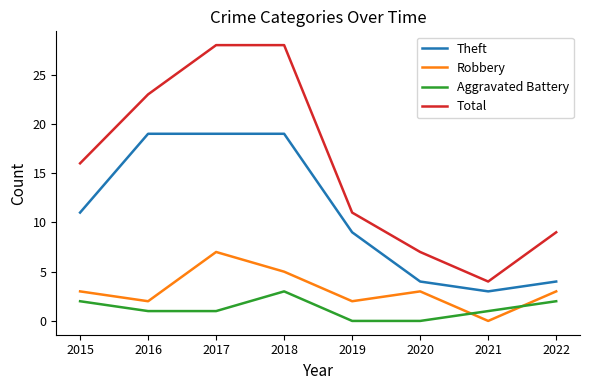

The value of Total at 2022 is 9. True or false?

True